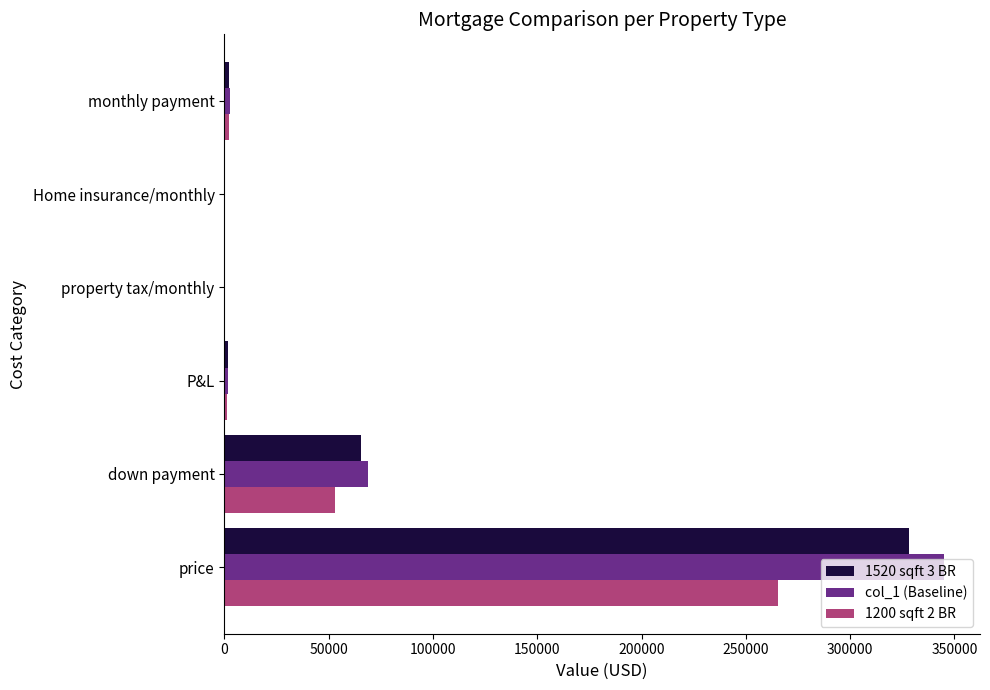

What is the sum of all 1520 sqft 3 BR values?

398193.8